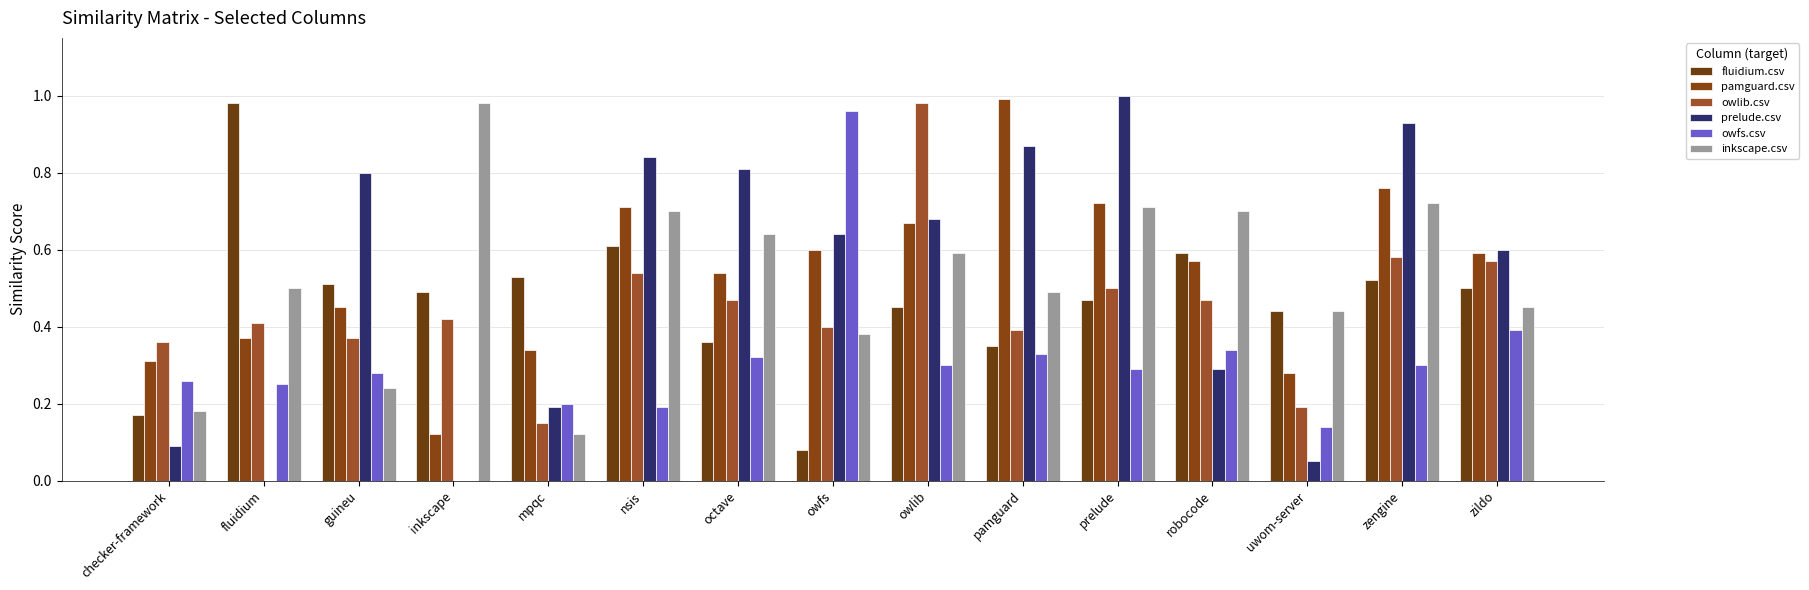

Which series has the largest range (max minus min)?

prelude.csv